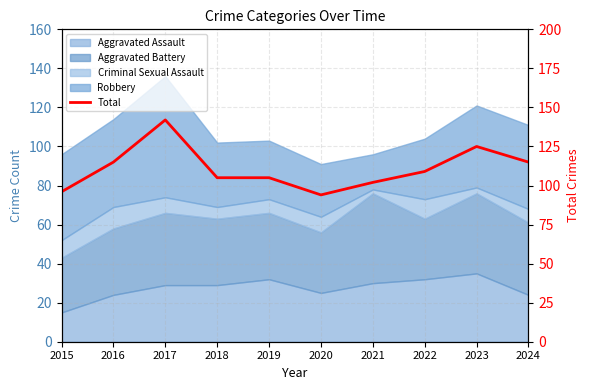

How many values exceed 109?

4